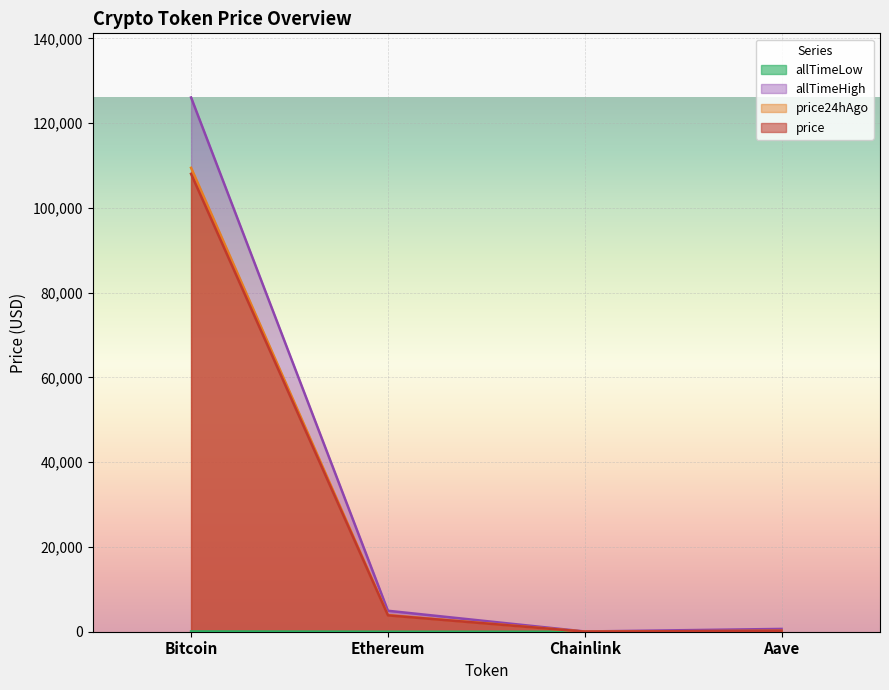

True or false: price24hAgo has a value of 224.3 at Aave.

True